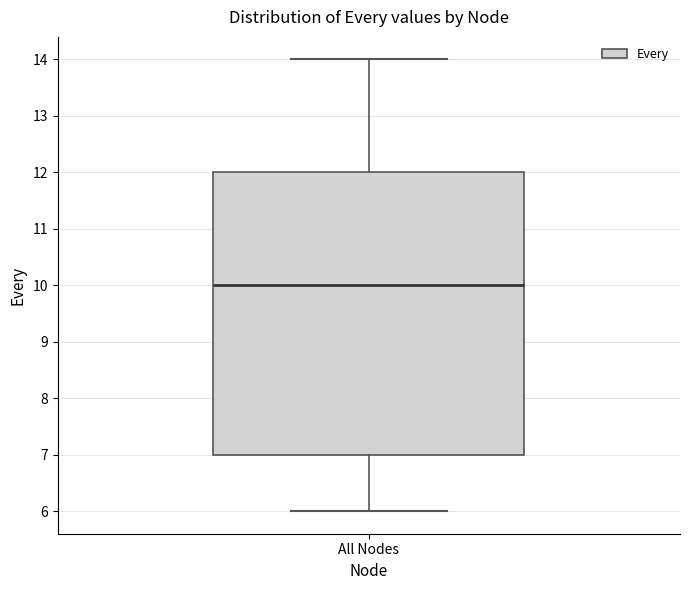

Read this box plot against the y-axis: the position of the median line, the range covered by the box, and the ends of both whiskers. The values are not printed on the chart, so give them approximately, as read against the axis.

median 10, box 7 to 12, whiskers 6 to 14